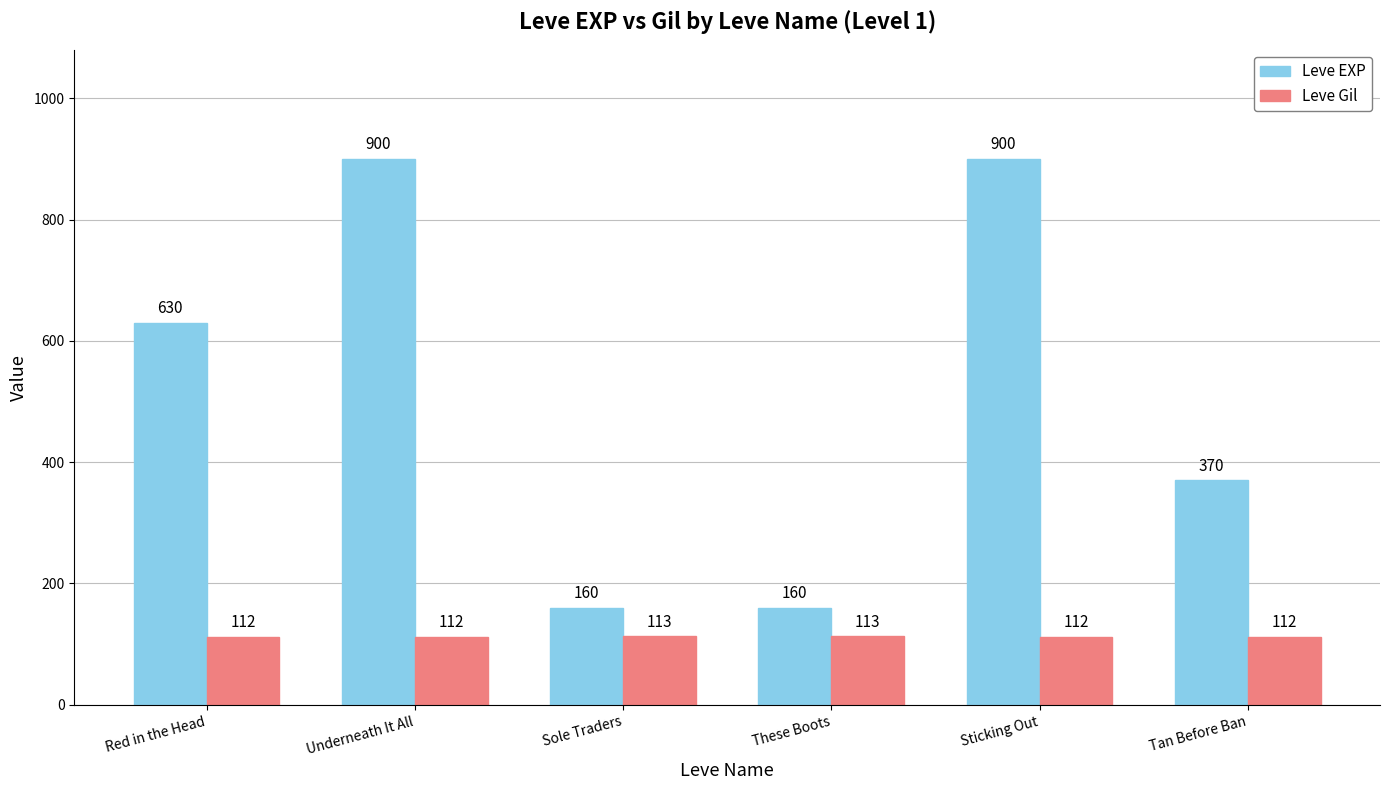

Rank the series by their average value, from highest to lowest.

Leve EXP, Leve Gil